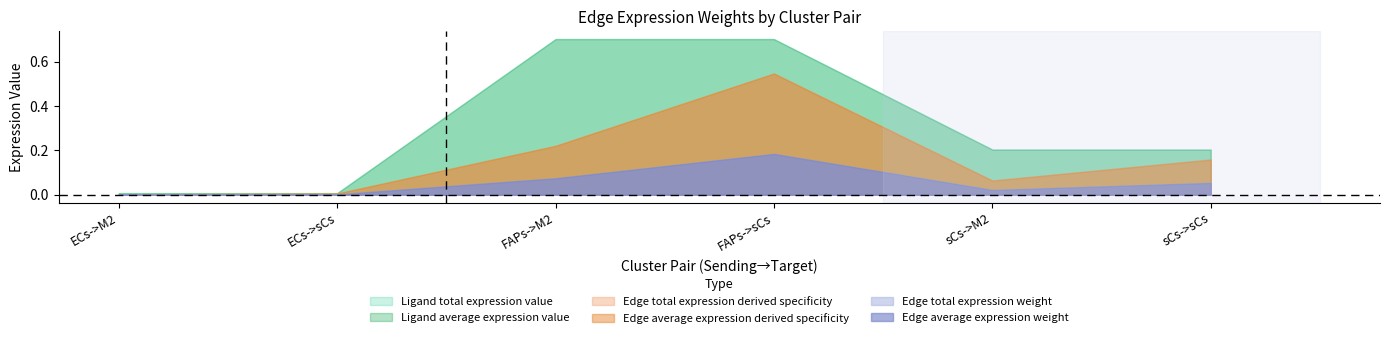

Is the value of Edge total expression weight at FAPs->sCs greater than the value of Ligand total expression value at sCs->sCs?

No